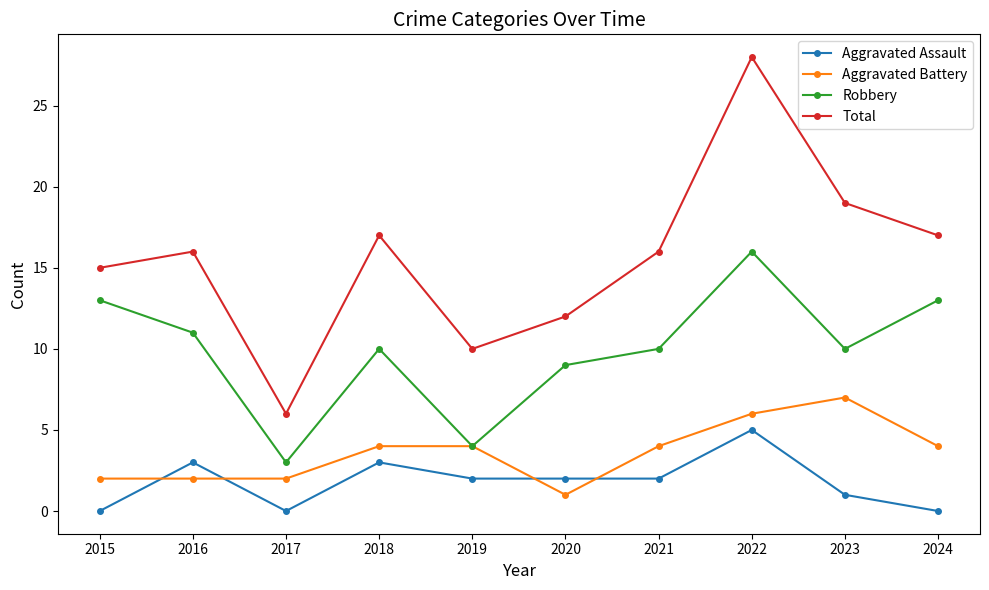

What is the spread (max minus min) of values at 2023?

18